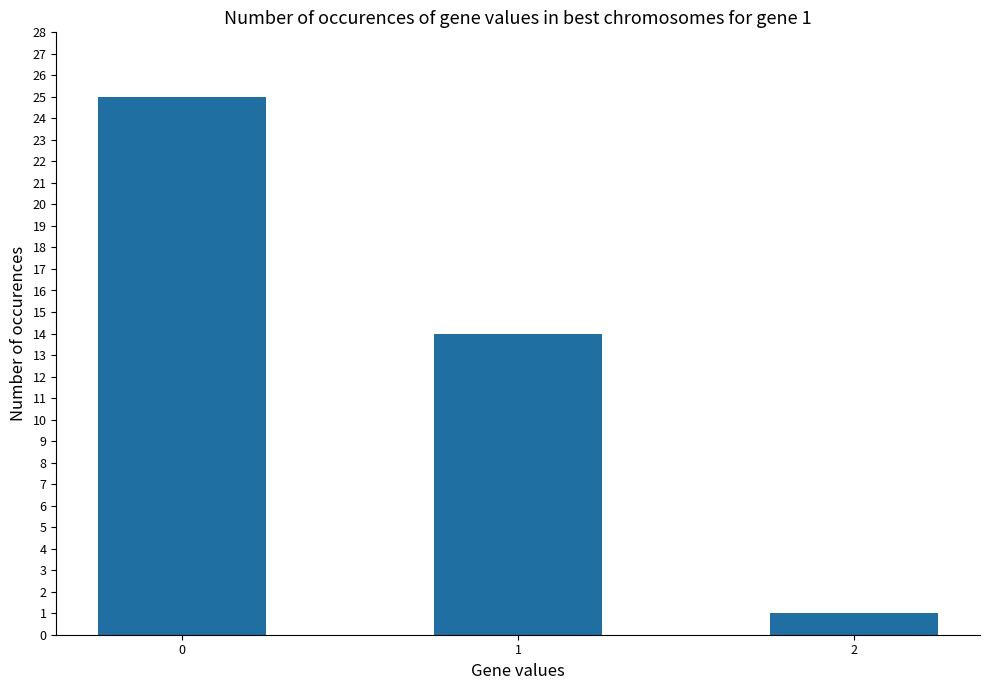

Rank the categories by value from lowest to highest.

2, 1, 0